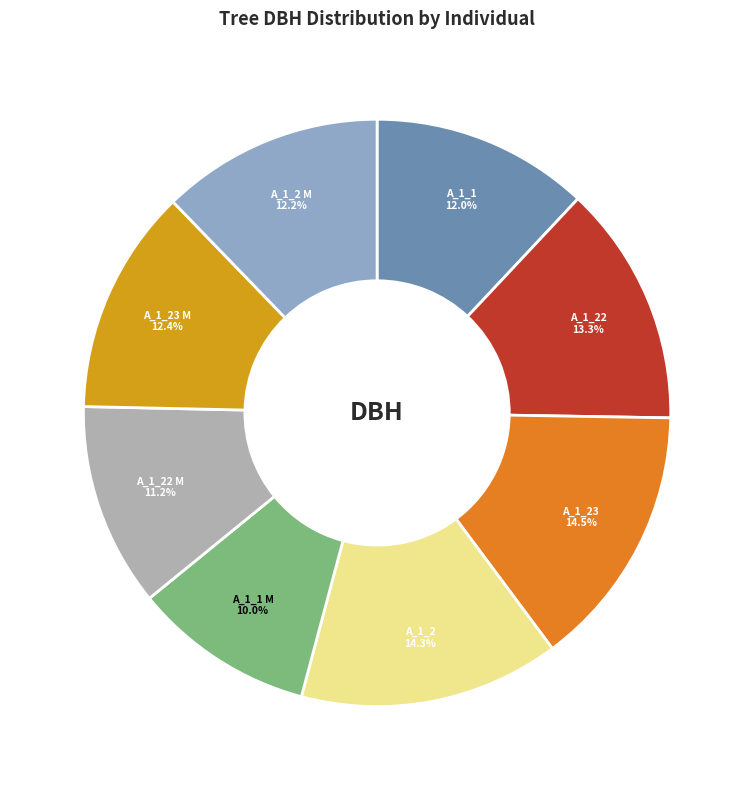

How many segments does this pie chart have?

8